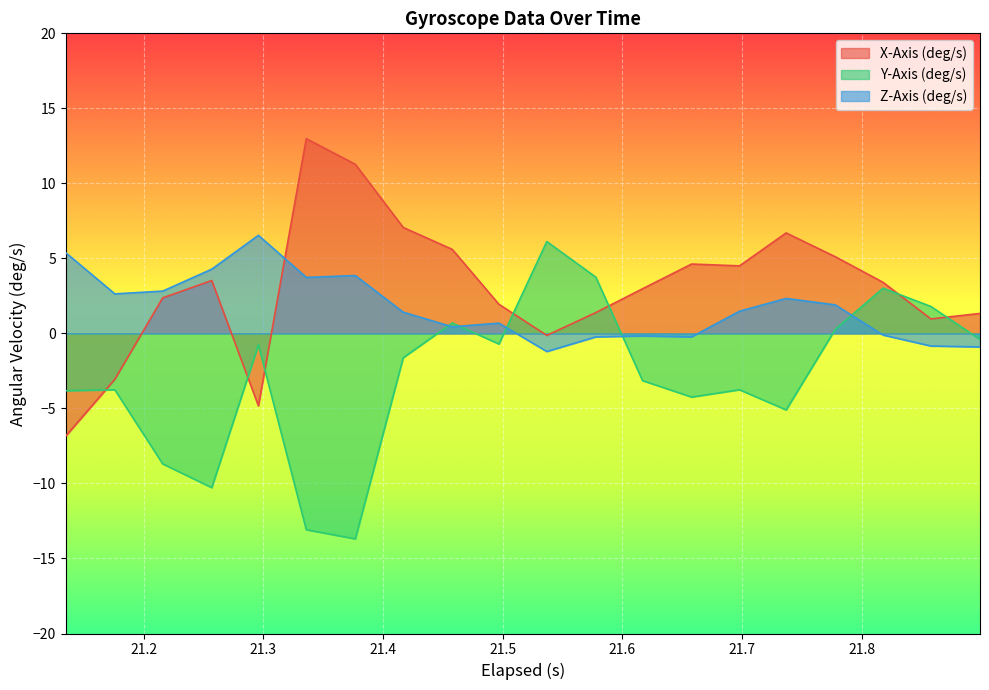

How many lines are shown in the chart?

3